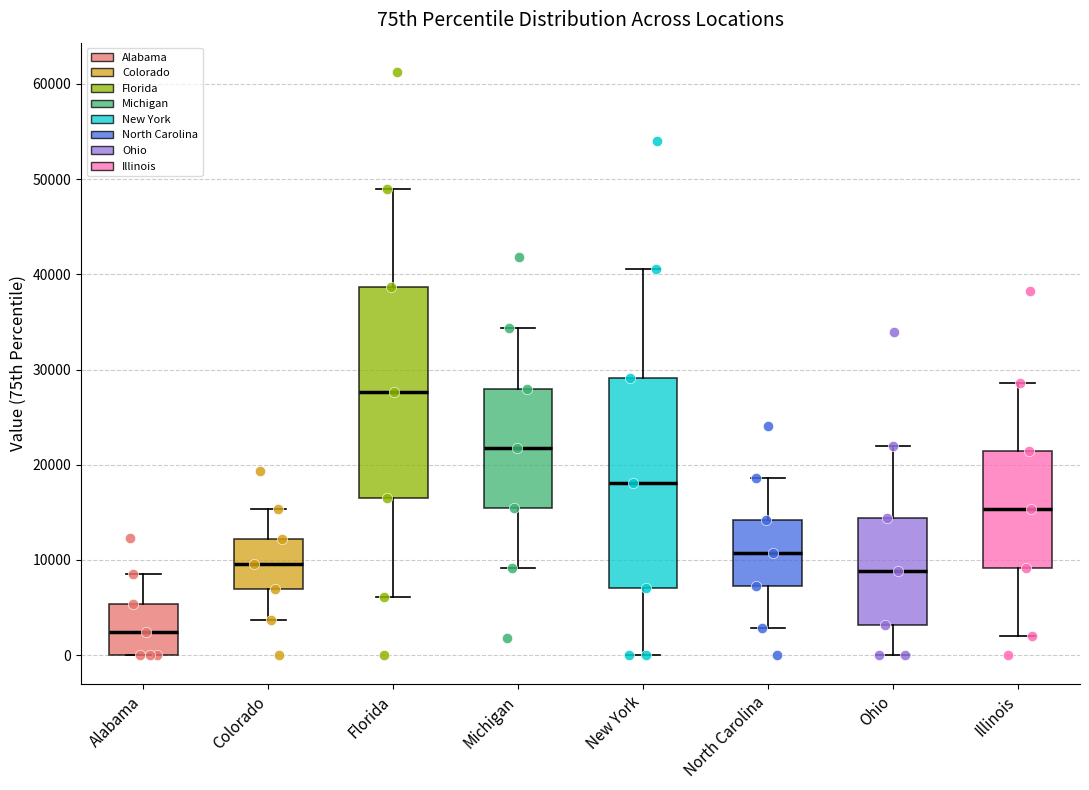

Where is the upper edge of the box for Michigan on the y-axis? The values are not printed on the chart, so give them approximately, as read against the axis.

28000